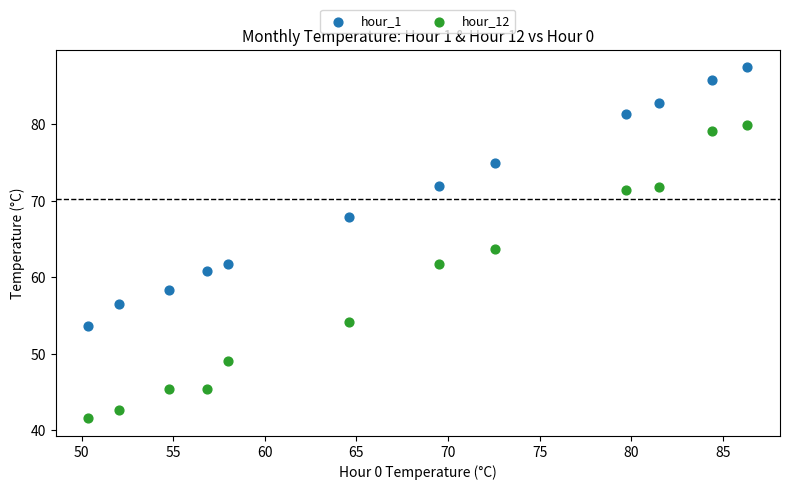

Which series contains the highest Y value?

hour_1